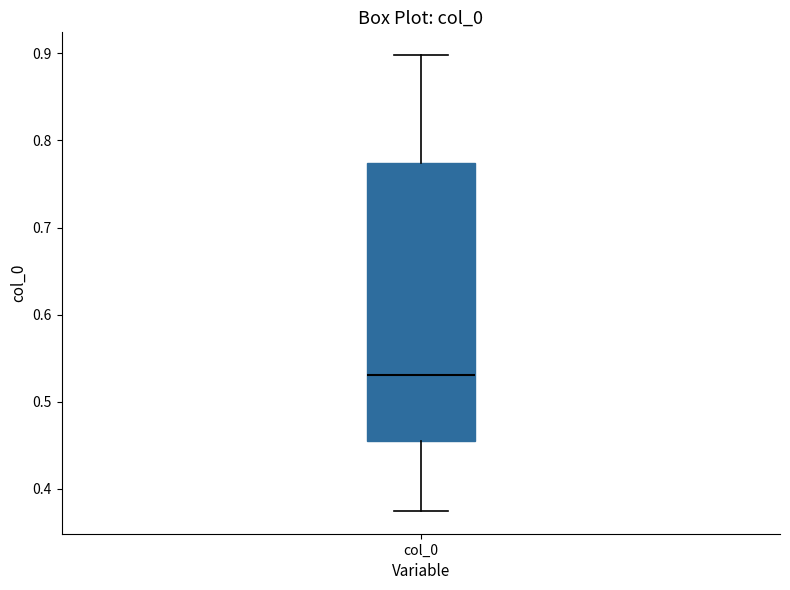

Where does the median line of the box for col_0 sit on the y-axis? The values are not printed on the chart, so give them approximately, as read against the axis.

0.53